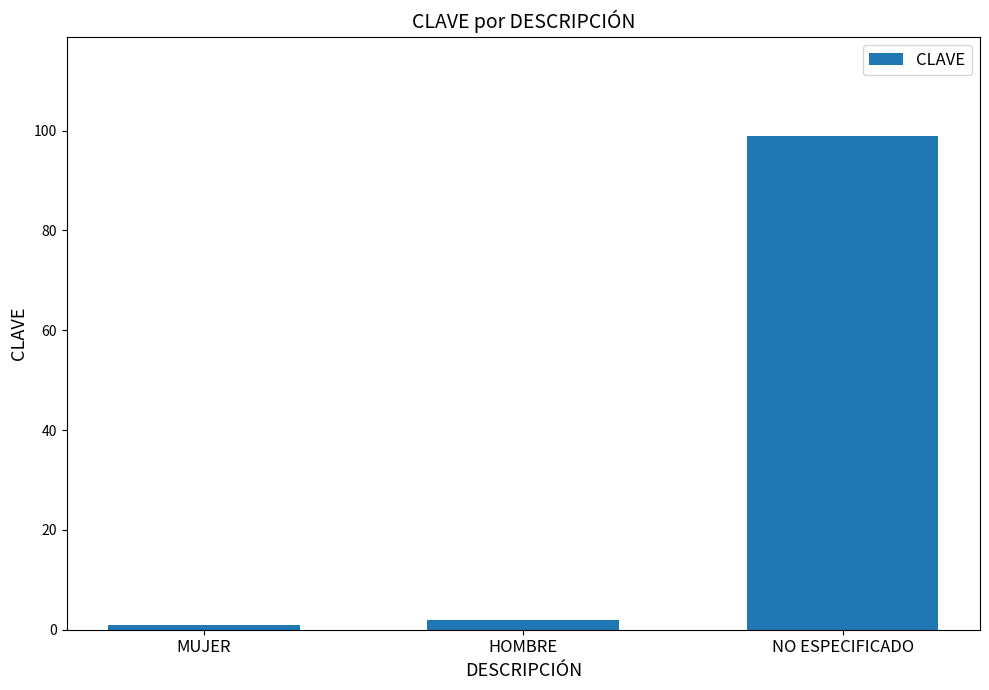

What is the average value?

34